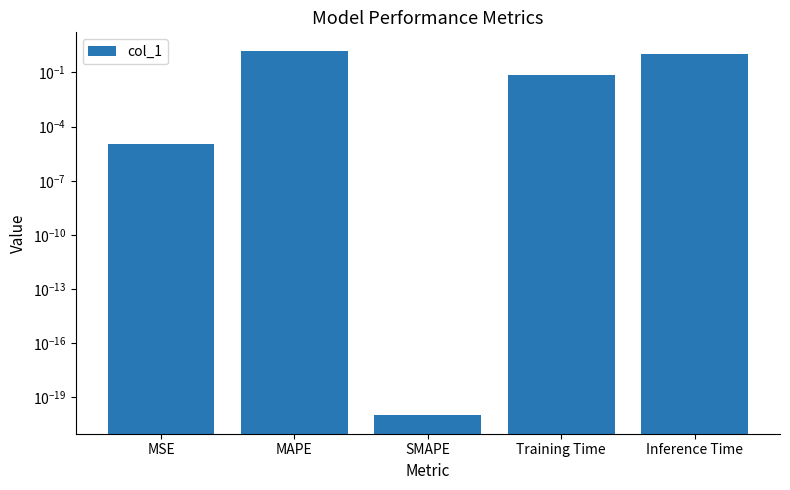

The chart shows a value of 0.0 at MSE. True or false?

False